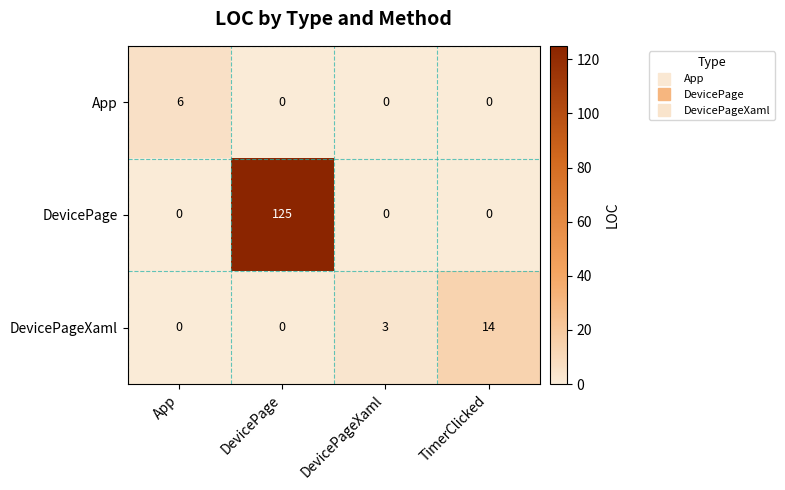

What is the total value across all series at DevicePage?

125